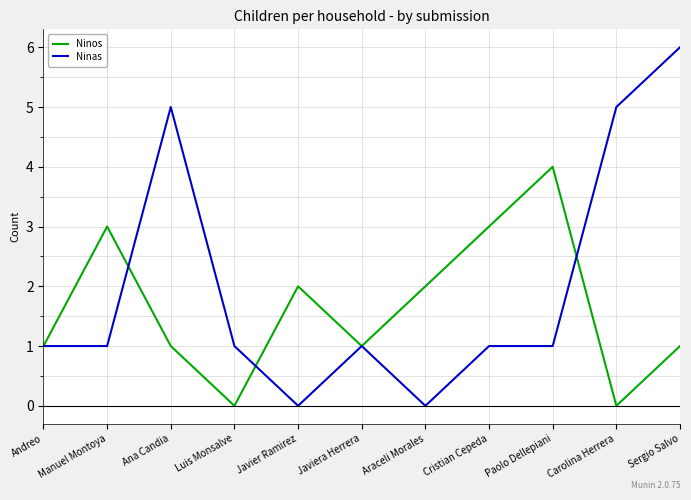

List the series in order of their peak value, highest first.

Ninas, Ninos